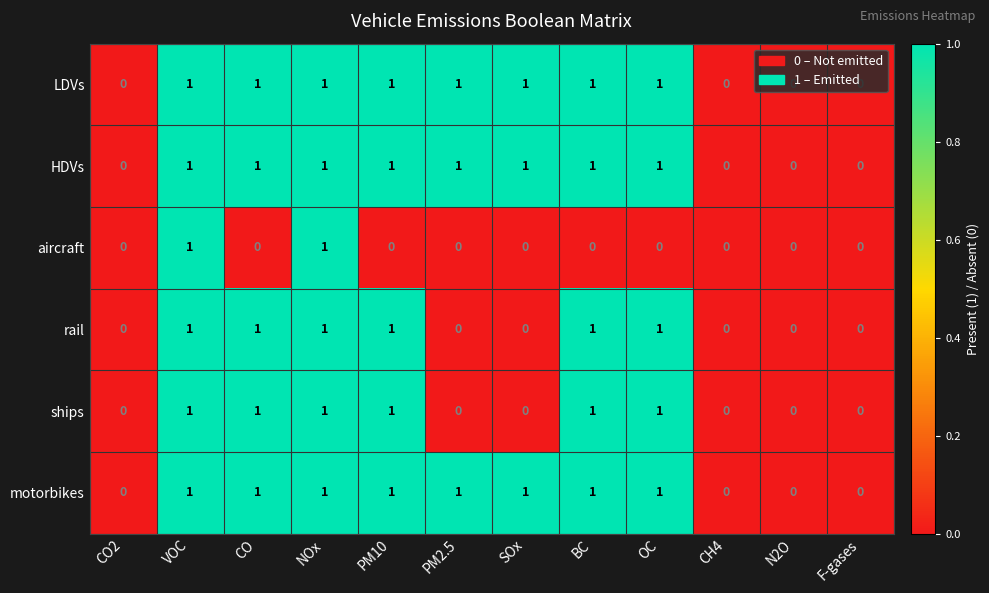

How many values in the LDVs series are below 1?

4